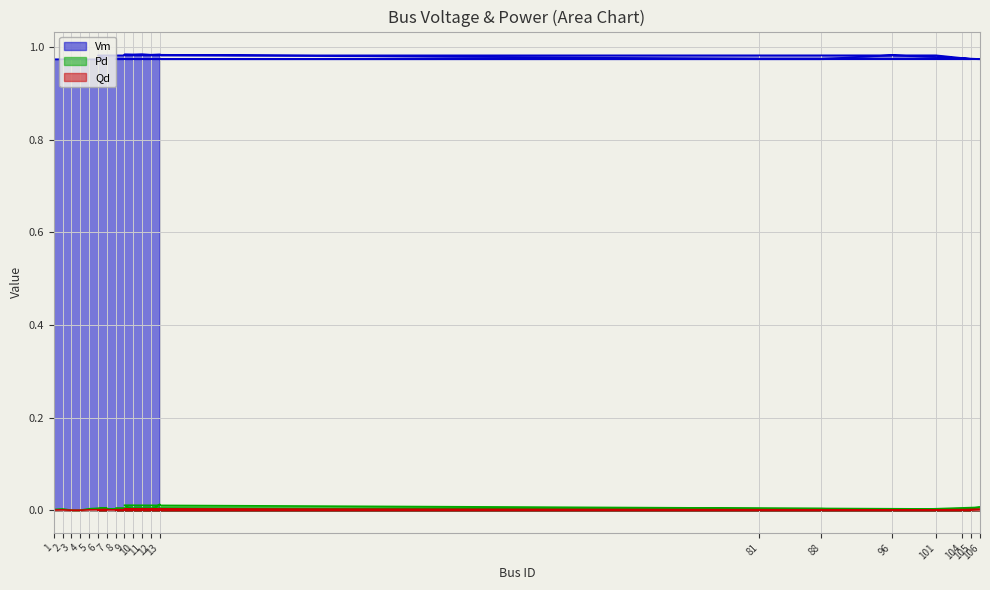

At which category does the chart reach its minimum across all series?

3